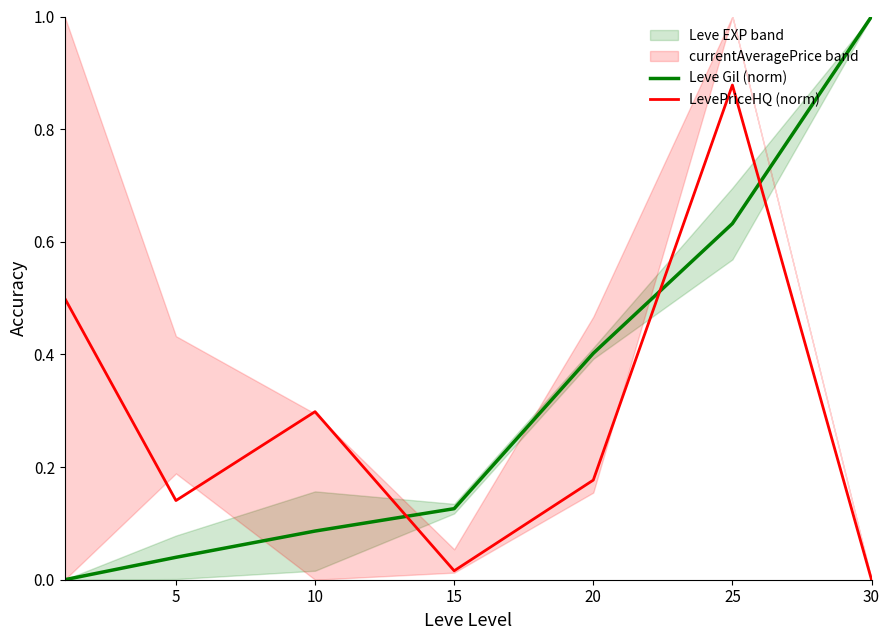

Where do LevePriceHQ (norm) and Leve Gil (norm) first cross each other?

10 and 15